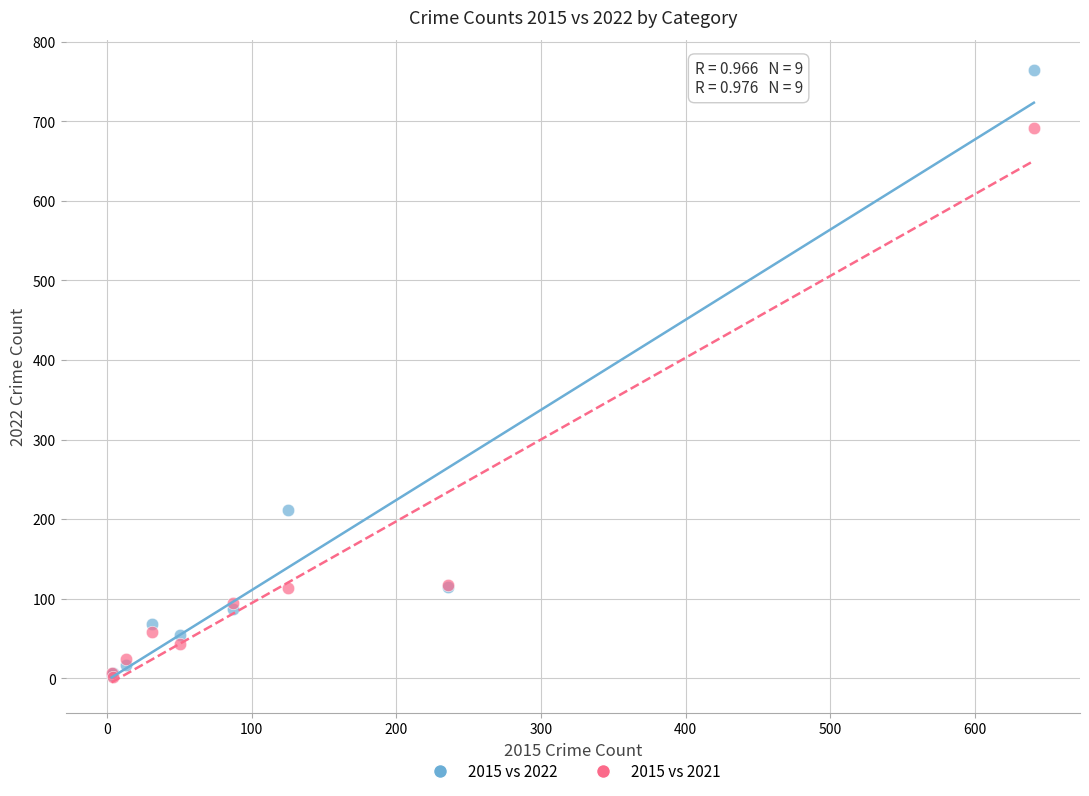

Which series reaches the maximum Y coordinate?

2015 vs 2022